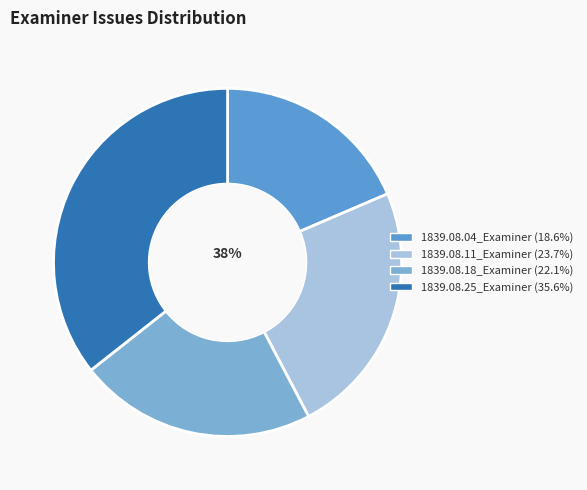

Does 1839.08.25_Examiner account for over 50% of the chart?

No